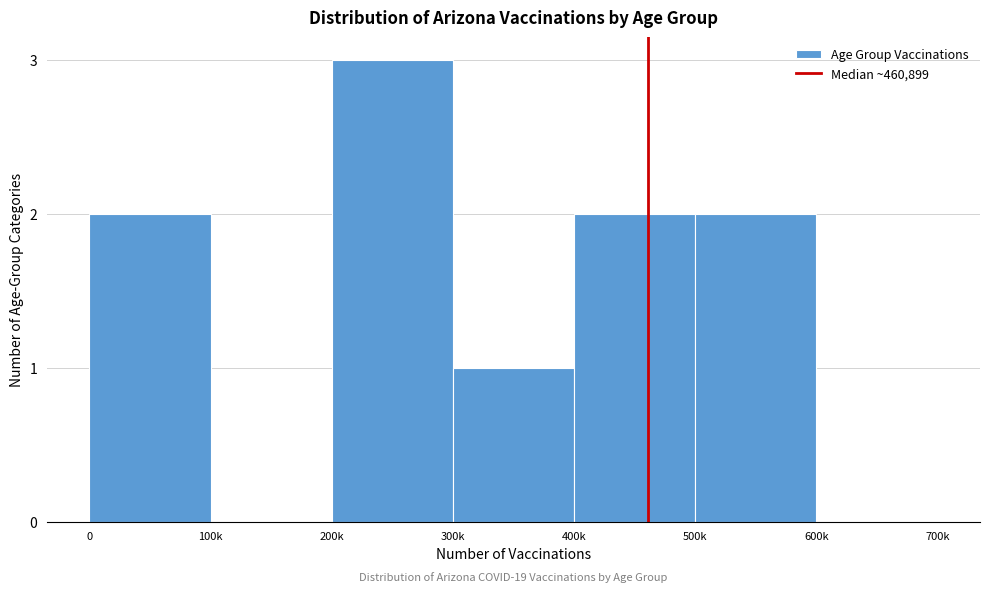

Reading left to right, list all the values displayed in this chart.

0=2	100k=0	200k=3	300k=1	400k=2	500k=2	600k=0